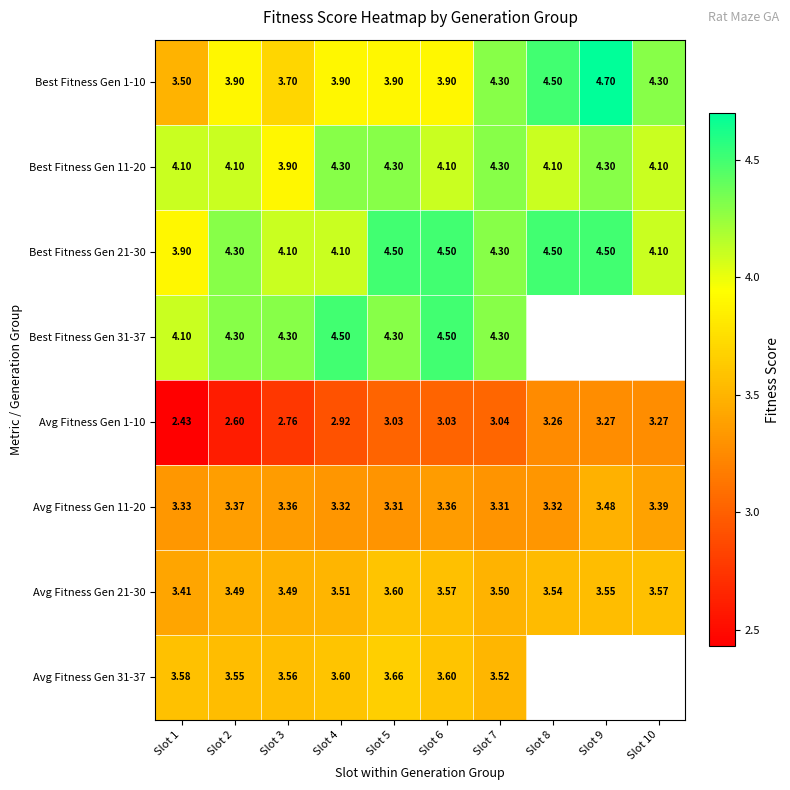

Which series has the largest total across all categories?

Best Fitness Gen 21-30